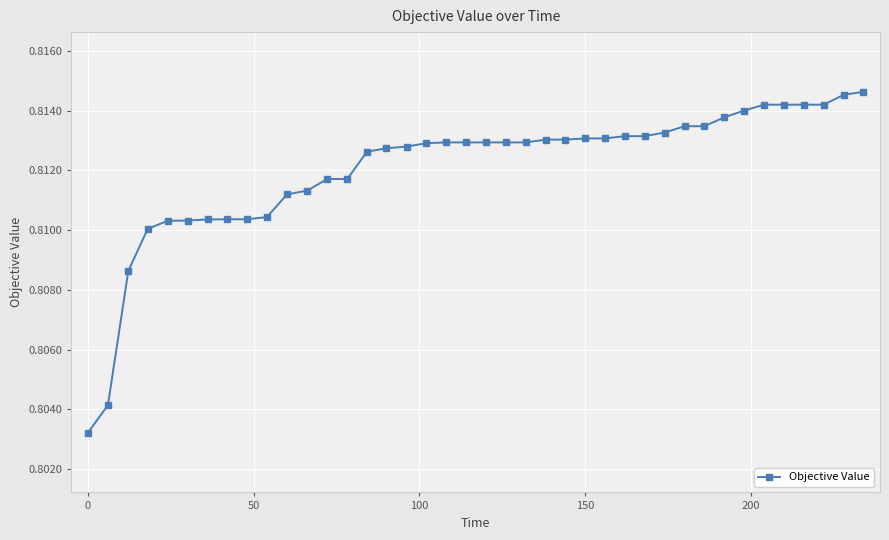

Does the chart have visible grid lines?

Yes